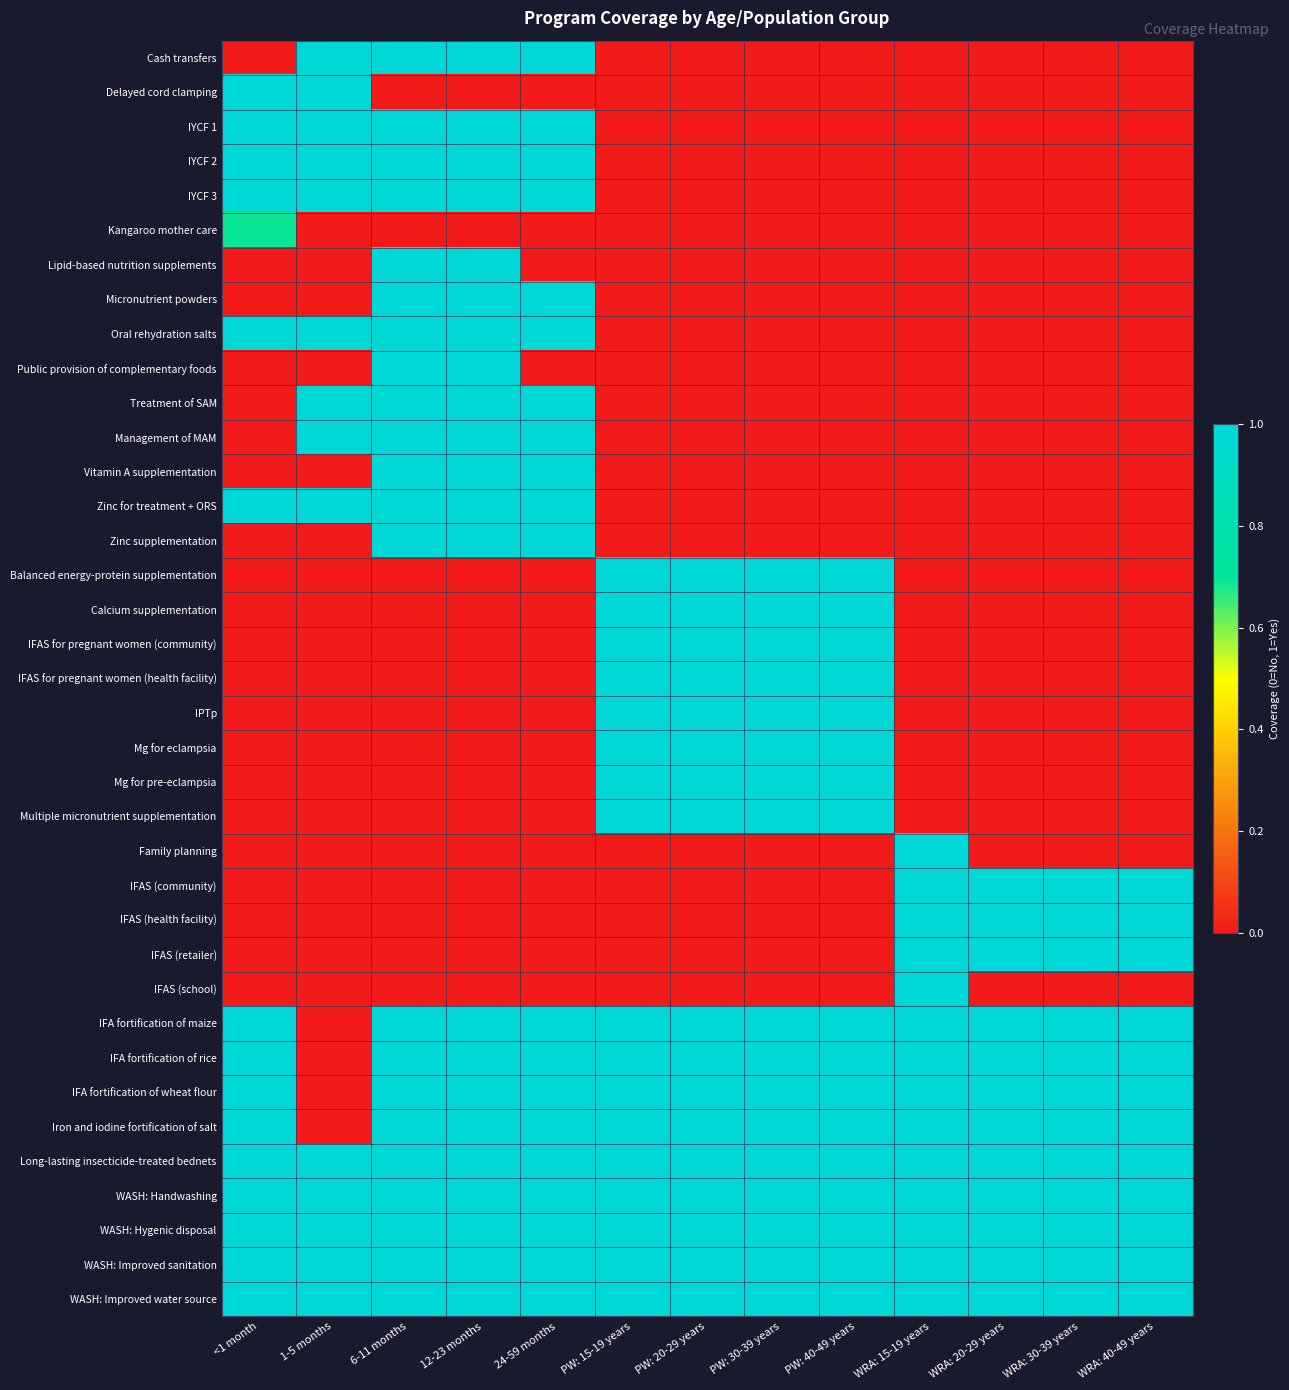

At which category is the sum across all series the highest?

6-11 months